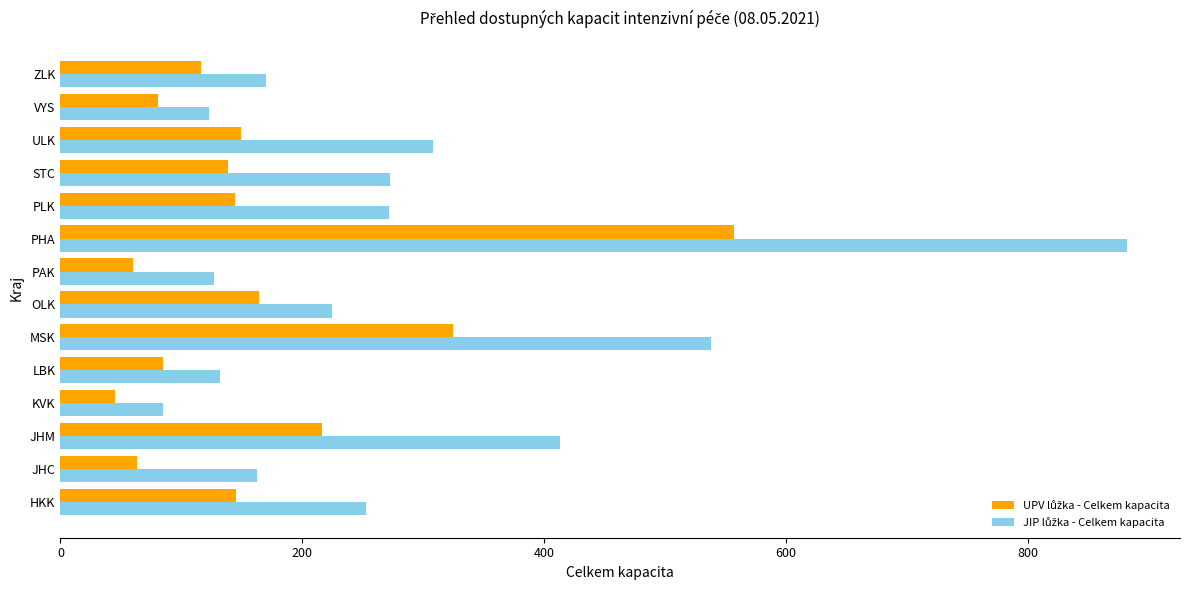

What is the spread (max minus min) of values at KVK?

40